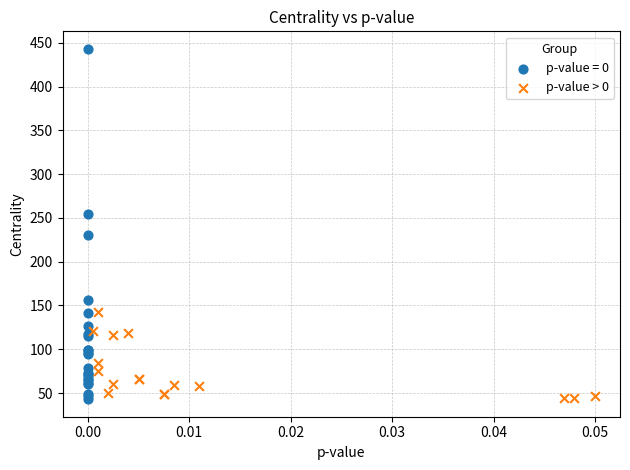

Which series reaches the maximum Y coordinate?

p-value = 0